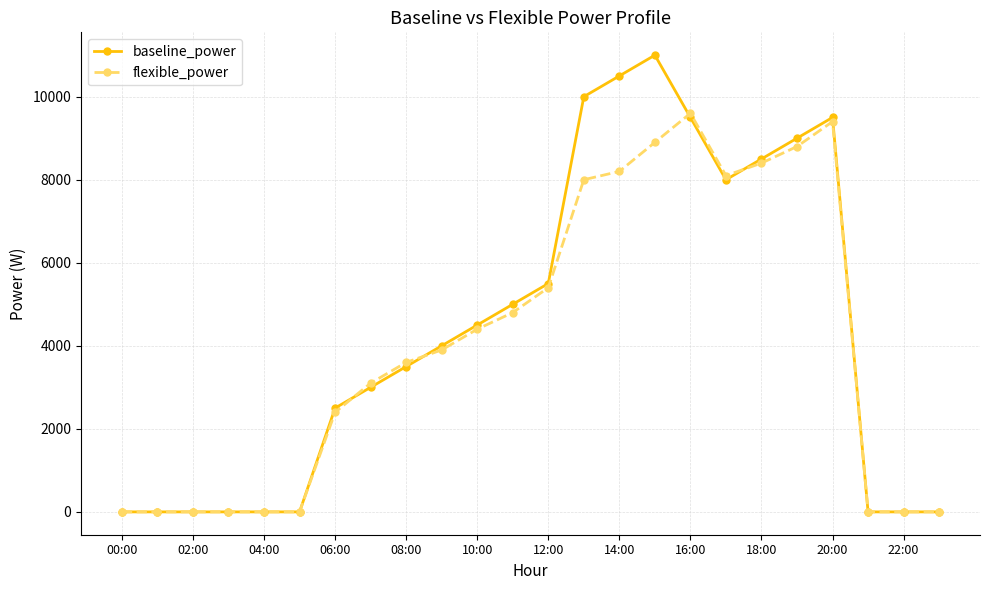

How many distinct data groups are displayed?

2